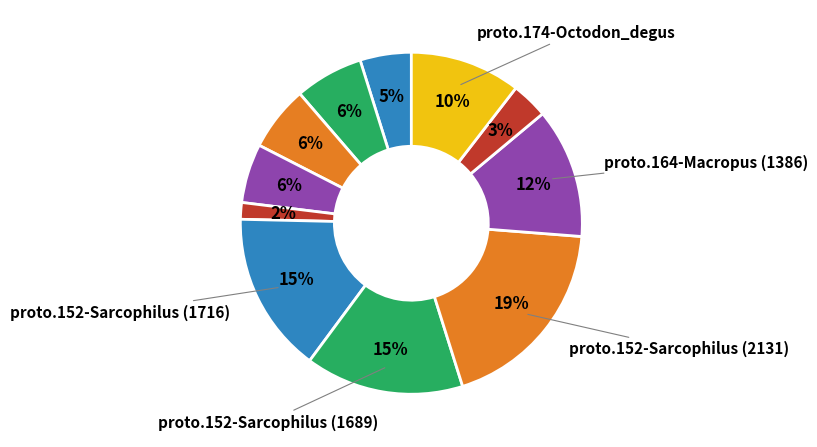

How many slices are in this pie chart?

11